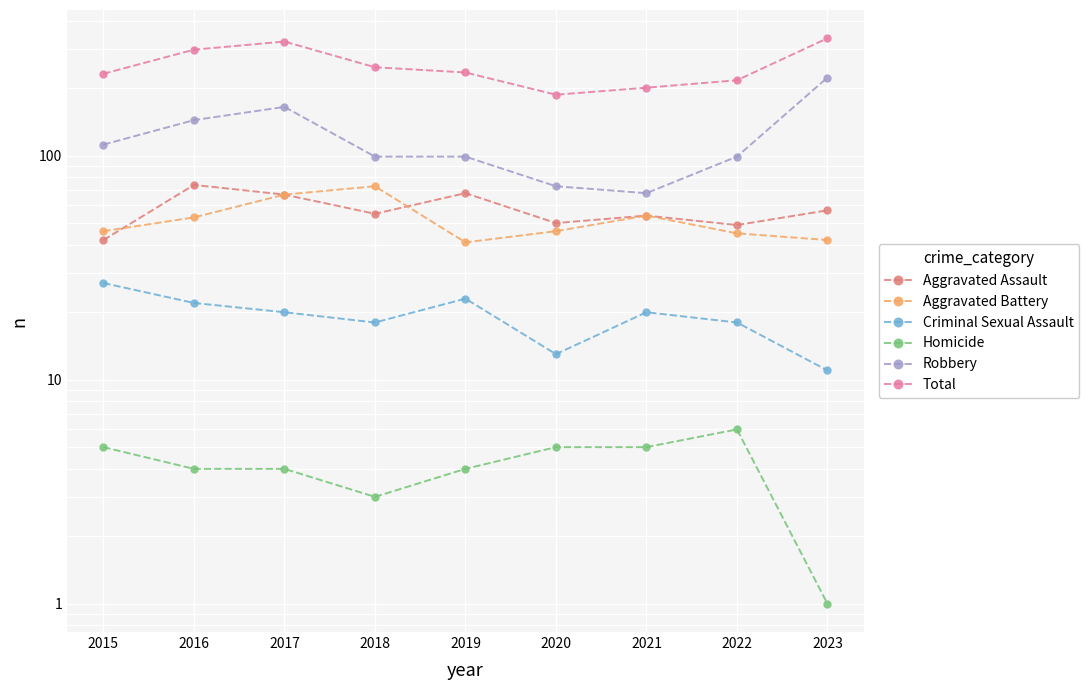

Which series has the widest spread of values?

Robbery